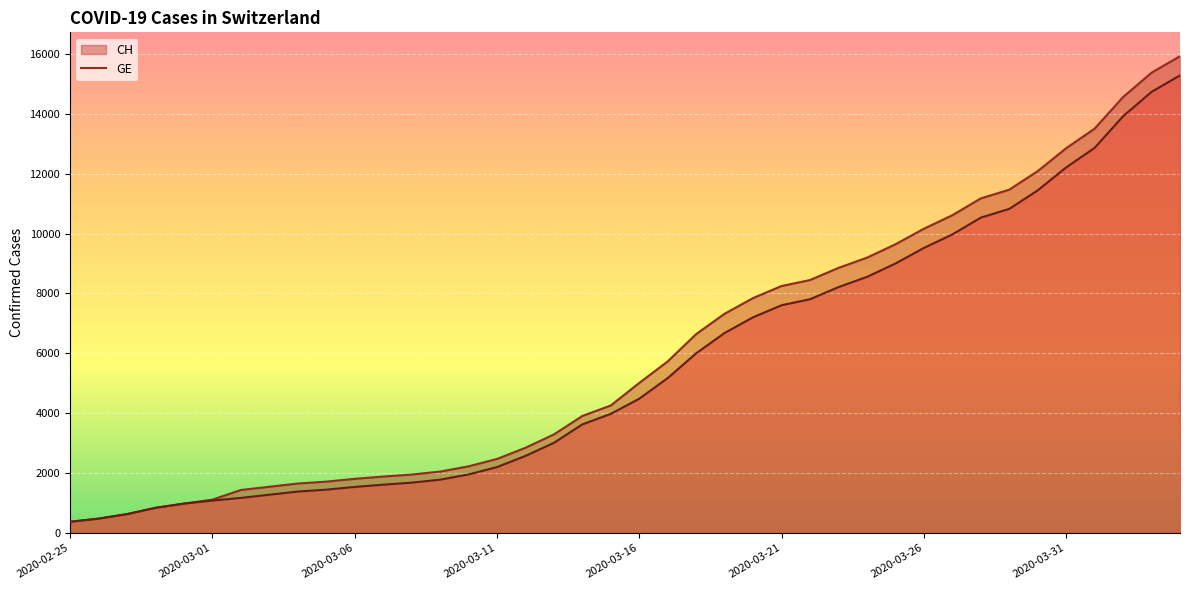

Rank the series by their maximum value, from lowest to highest.

GE, CH